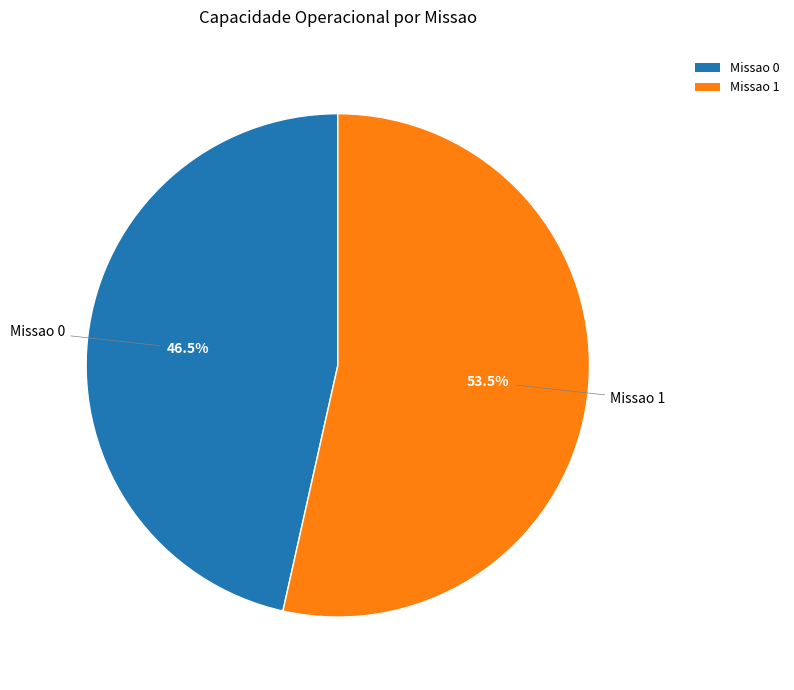

Rank the categories by value from highest to lowest.

Missao 1, Missao 0